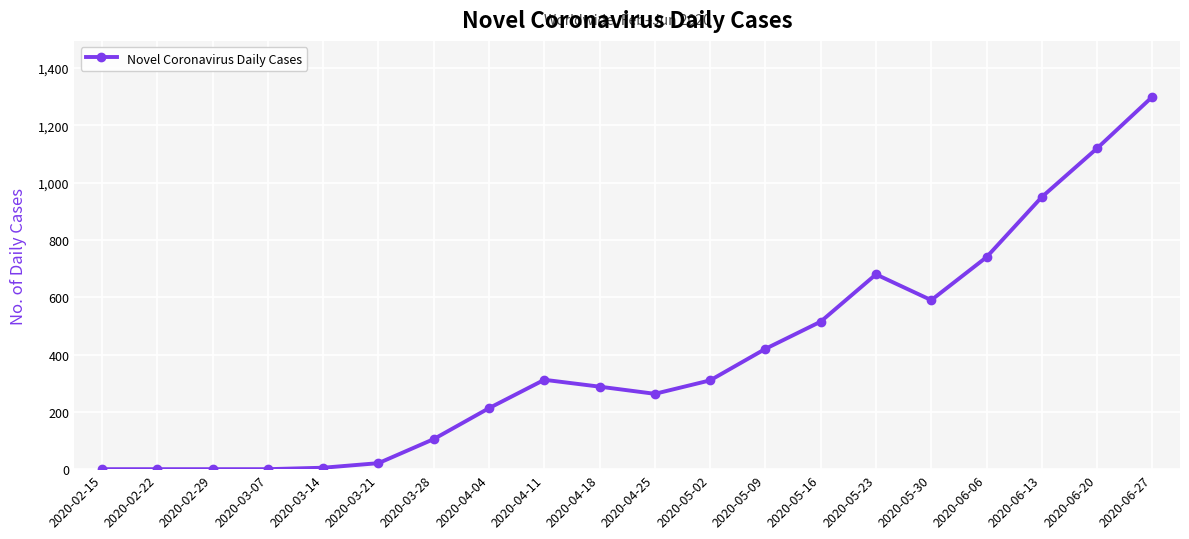

What is the difference between the maximum and second lowest values?

1300